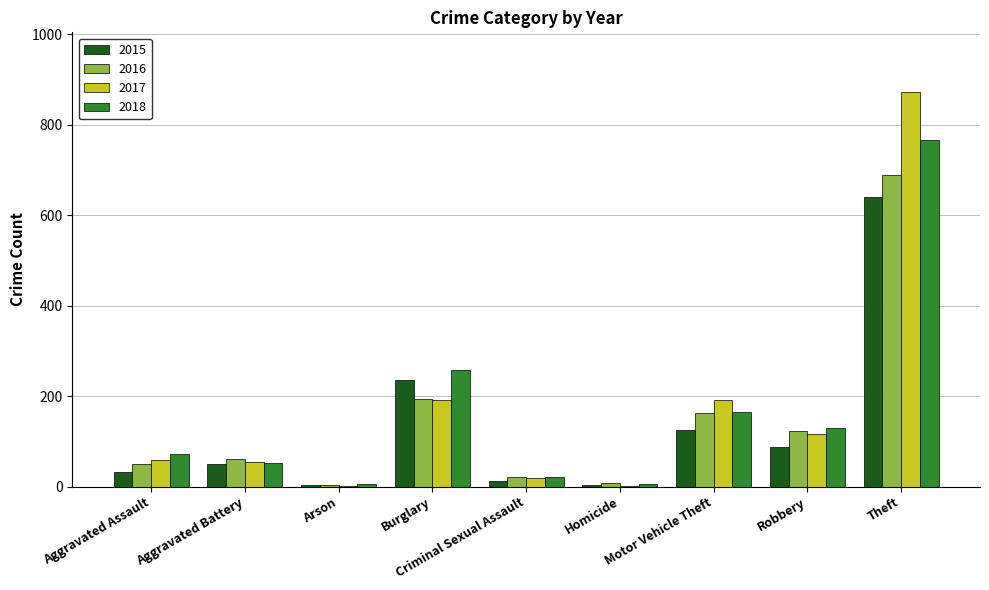

What is the sum of all 2017 values?

1506